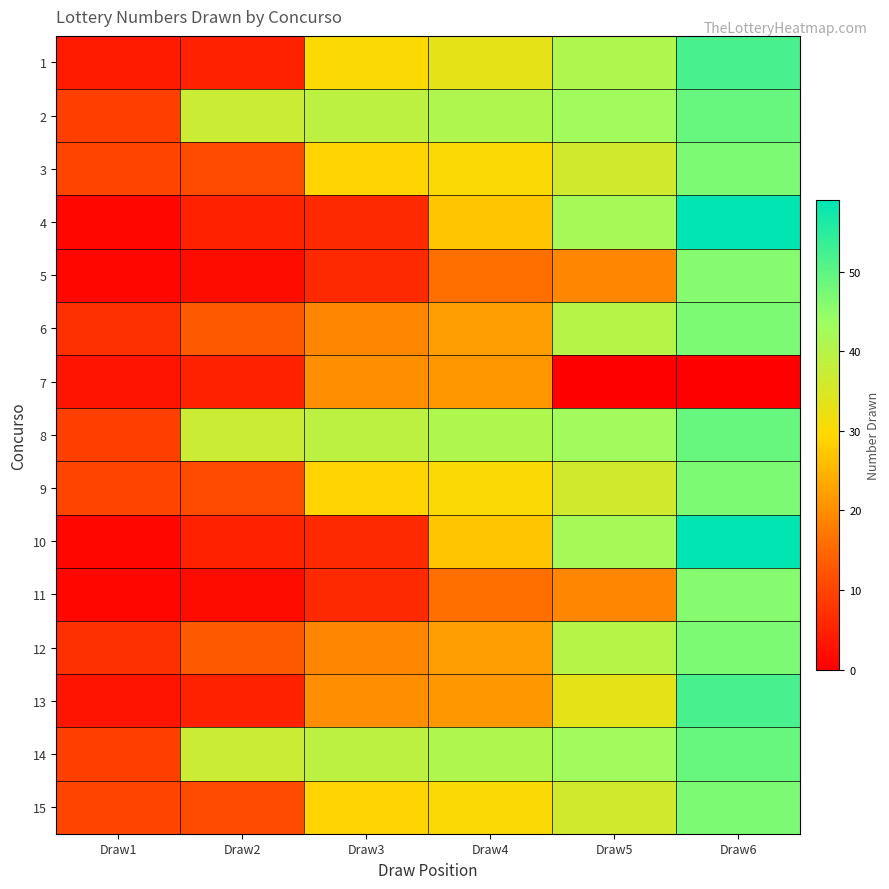

Rank the series at Draw2 from lowest to highest value.

5, 11, 1, 4, 7, 10, 13, 3, 9, 15, 6, 12, 2, 8, 14